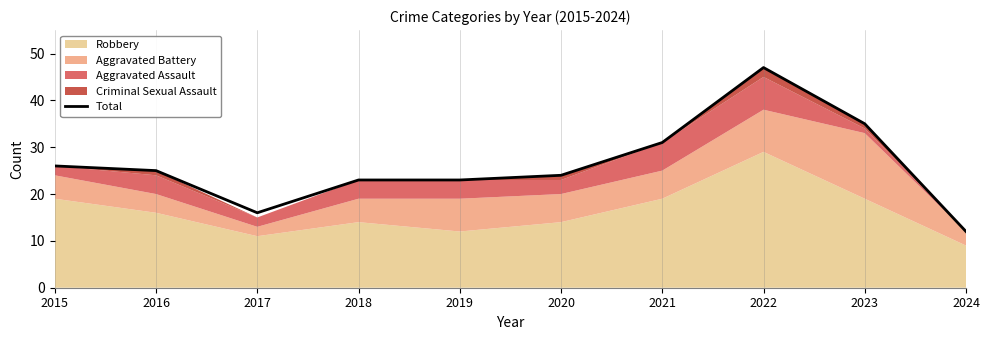

What is the change in value from 2016 to 2017?

-9